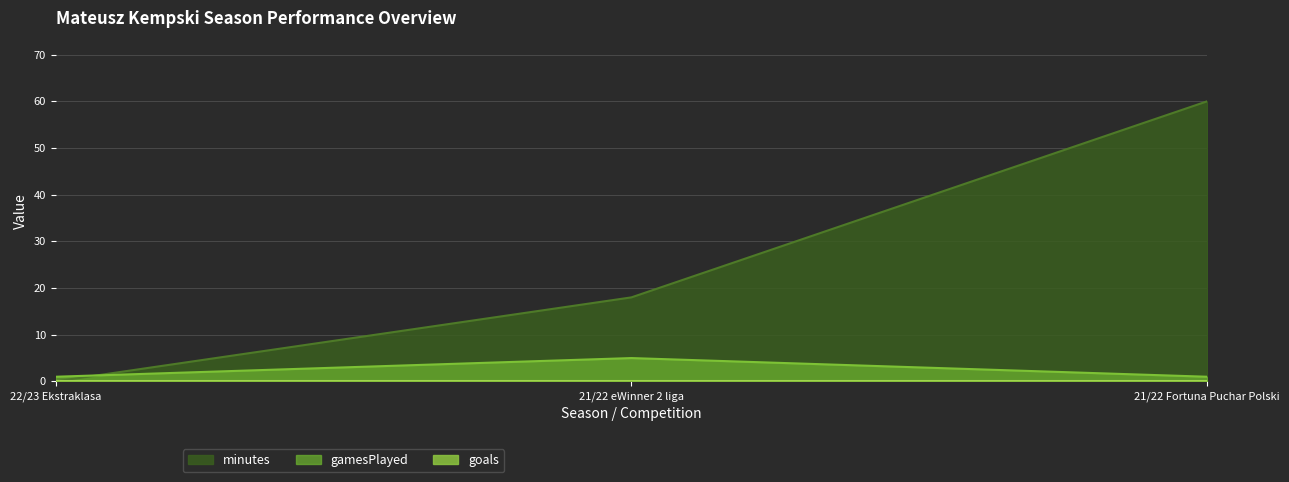

Which series has the widest spread of values?

minutes